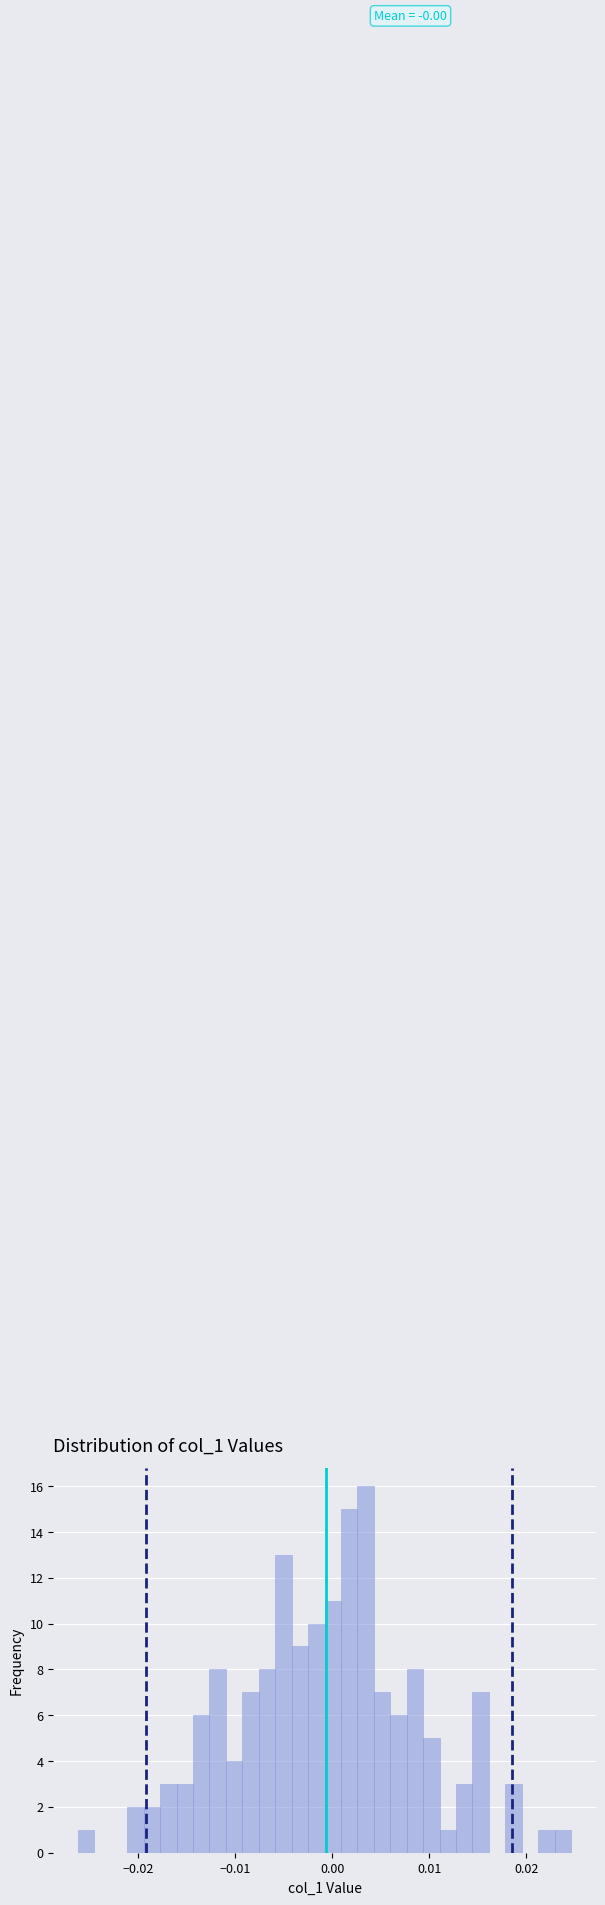

Read against the x-axis, roughly where is the centre of the tallest bar?

0.003